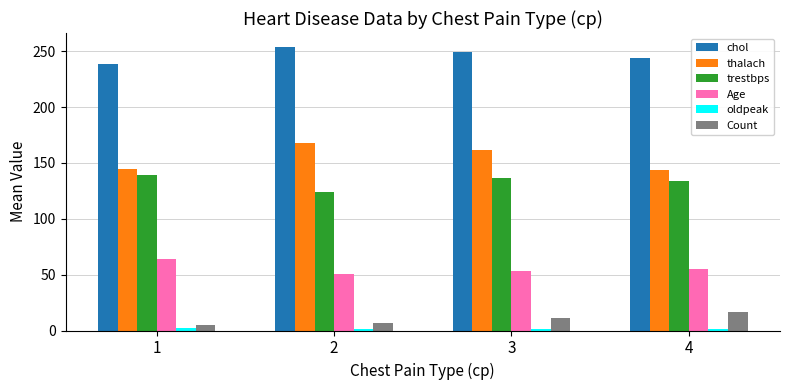

What is the difference between the thalach values at 2 and 4?

23.7